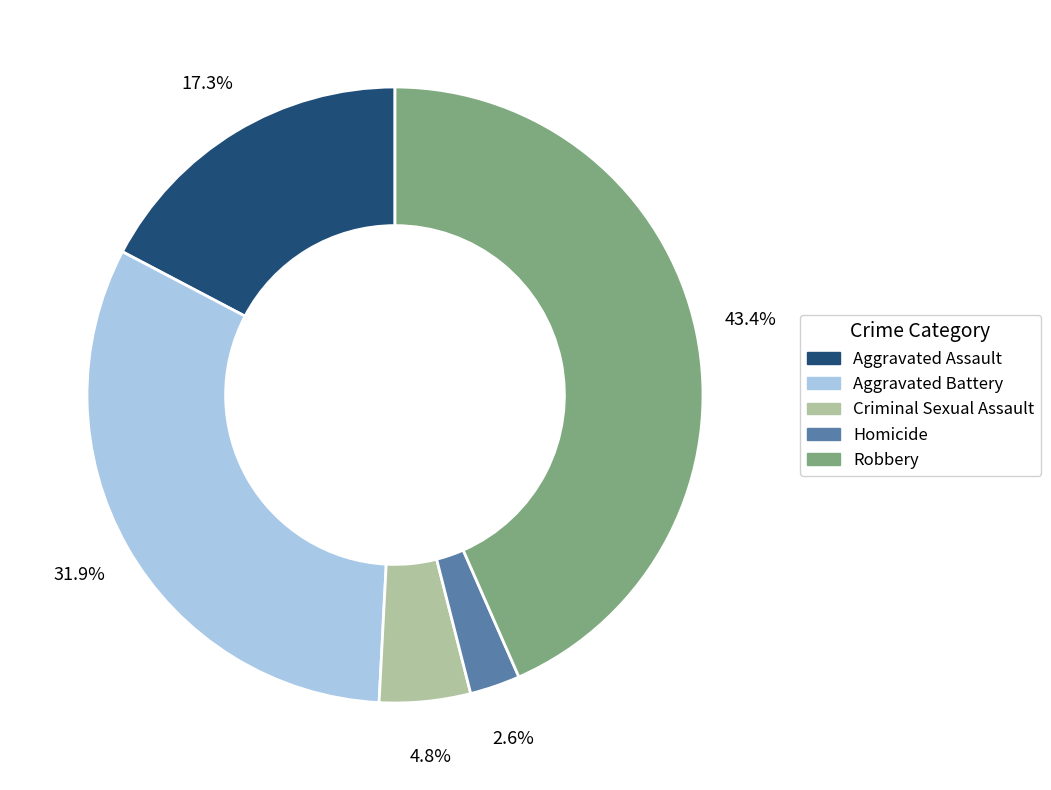

What portion of the pie excludes Aggravated Battery?

68.1%